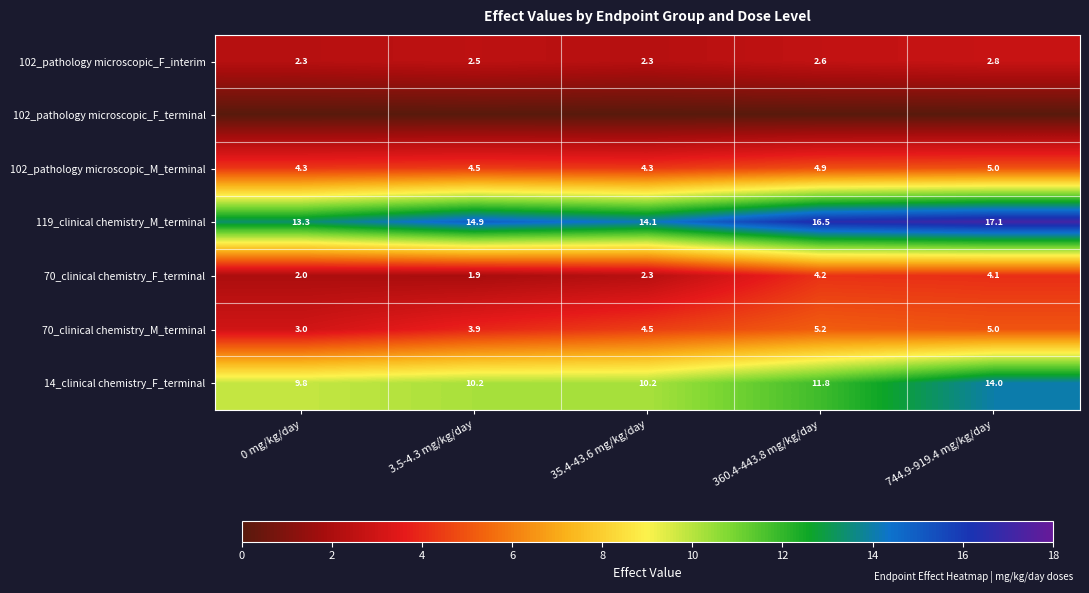

True or false: 119_clinical chemistry_M_terminal has a value of 25.7 at 360.4-443.8 mg/kg/day.

False